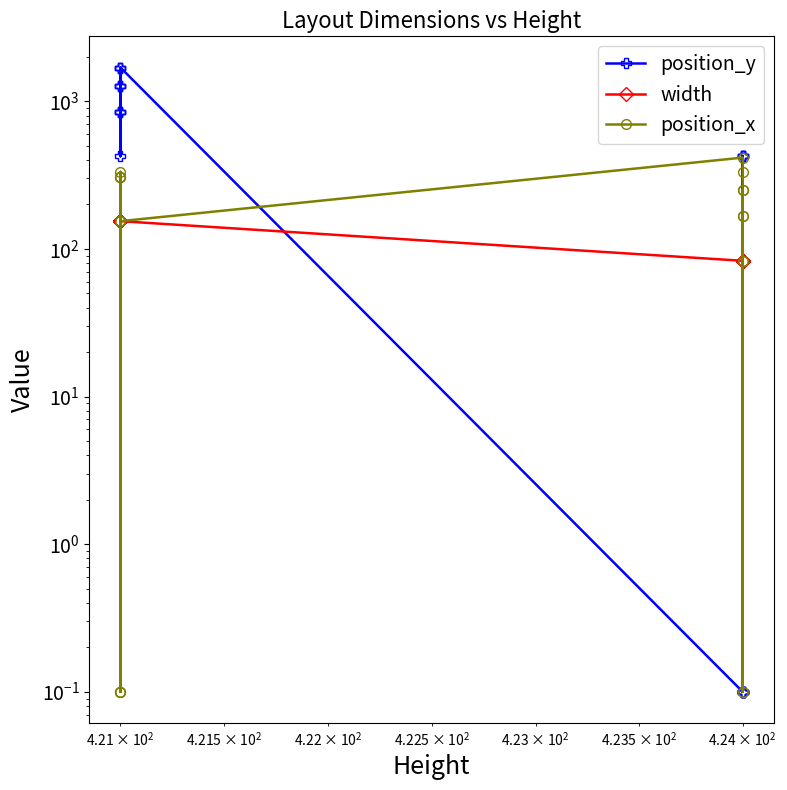

How many lines are shown in the chart?

3